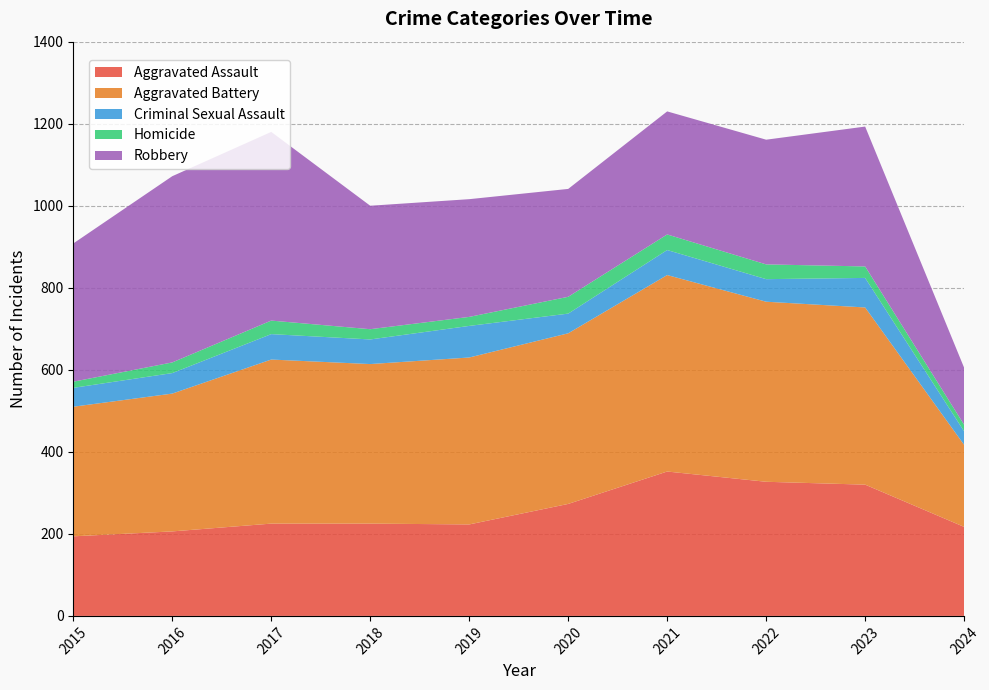

Reading right to left, what are all the values shown in this chart?

Aggravated Assault: 2024=217	2023=320	2022=327	2021=352	2020=273	2019=223	2018=225	2017=225	2016=206	2015=194
Aggravated Battery: 2024=200	2023=432	2022=439	2021=479	2020=416	2019=407	2018=389	2017=400	2016=336	2015=316
Criminal Sexual Assault: 2024=33	2023=72	2022=55	2021=61	2020=48	2019=77	2018=60	2017=62	2016=50	2015=46
Homicide: 2024=16	2023=28	2022=36	2021=38	2020=41	2019=22	2018=25	2017=33	2016=26	2015=15
Robbery: 2024=139	2023=341	2022=304	2021=300	2020=263	2019=287	2018=301	2017=460	2016=454	2015=337